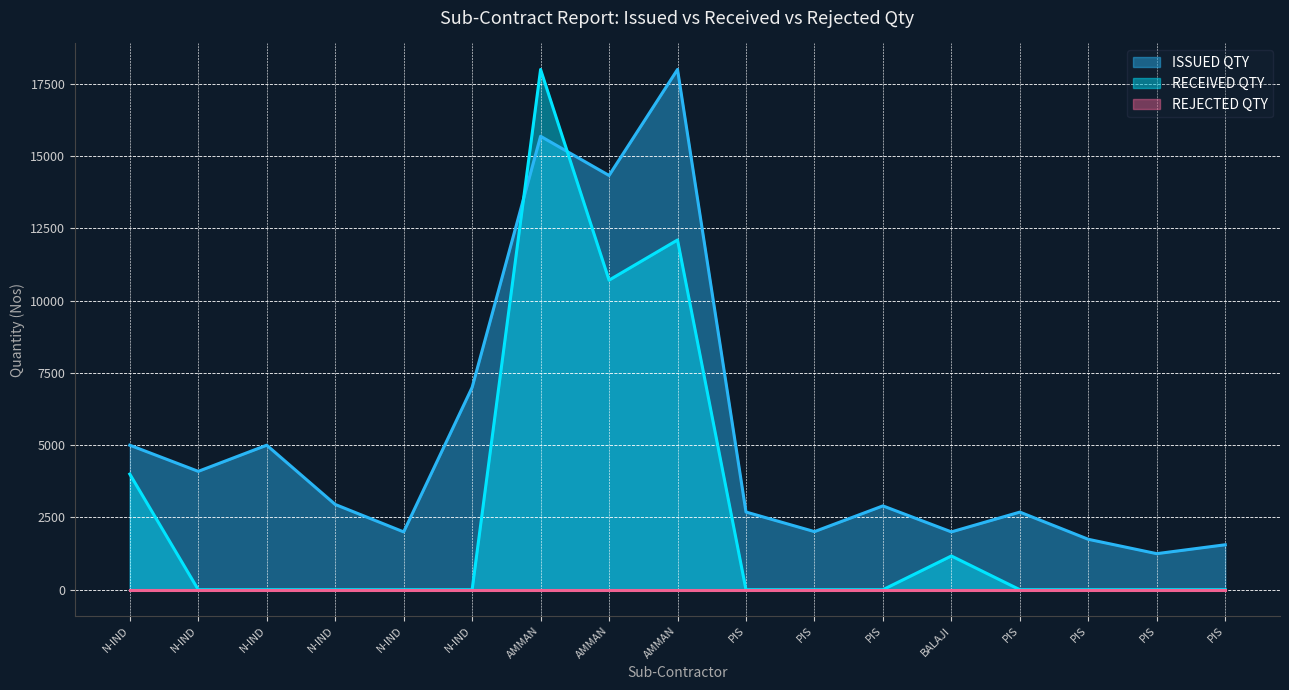

What is the average value of the ISSUED QTY series?

5347